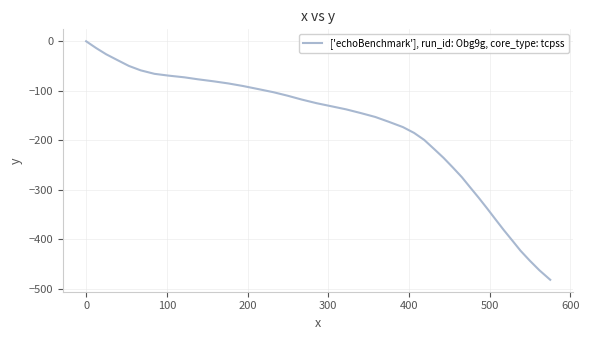

What is the difference between the maximum and minimum values?

481.4